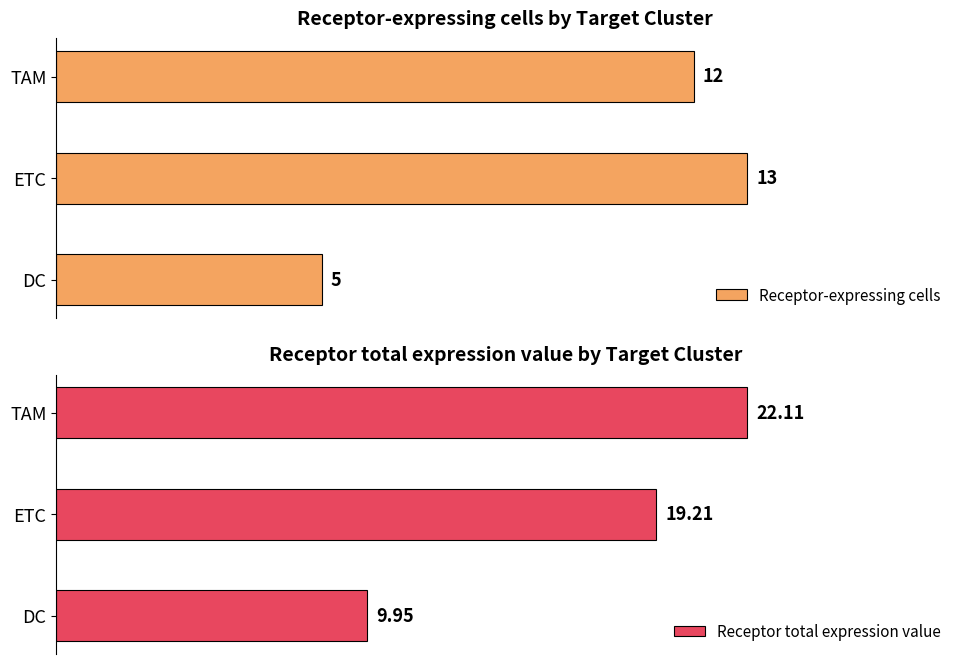

How many values in the Receptor total expression value series are below 19?

1